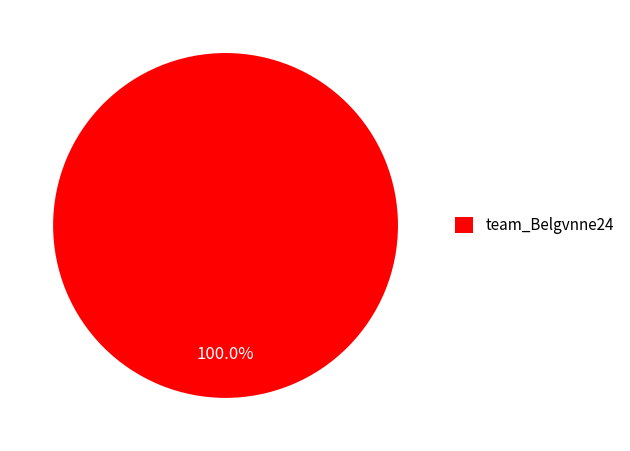

Rank the categories by value from highest to lowest.

team_Belgvnne24